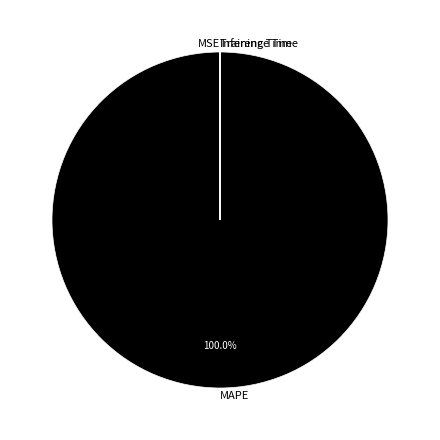

Which category has the biggest portion of the pie?

MAPE